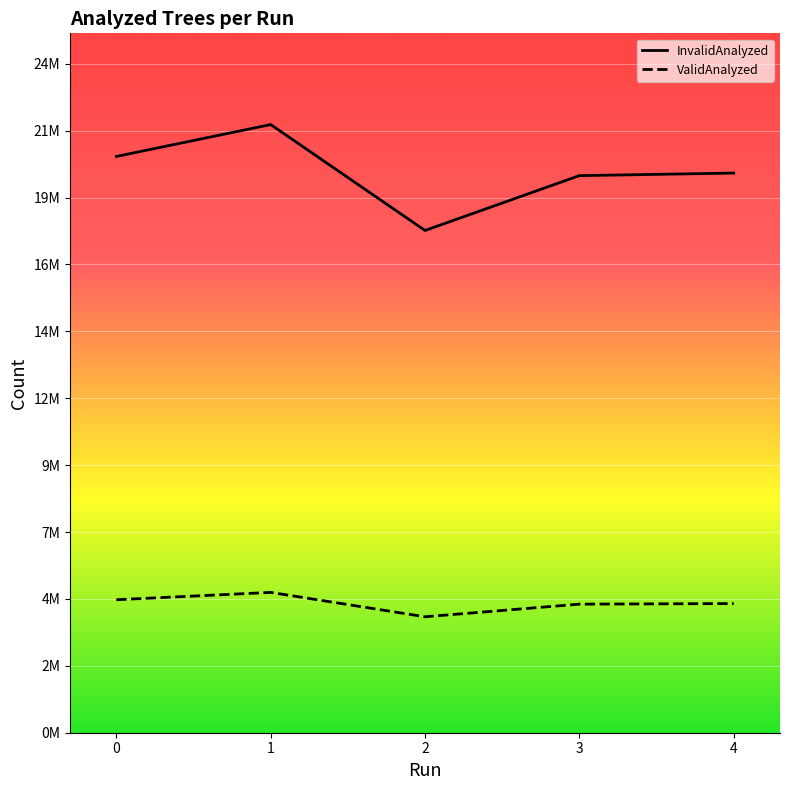

How many lines are shown in the chart?

2